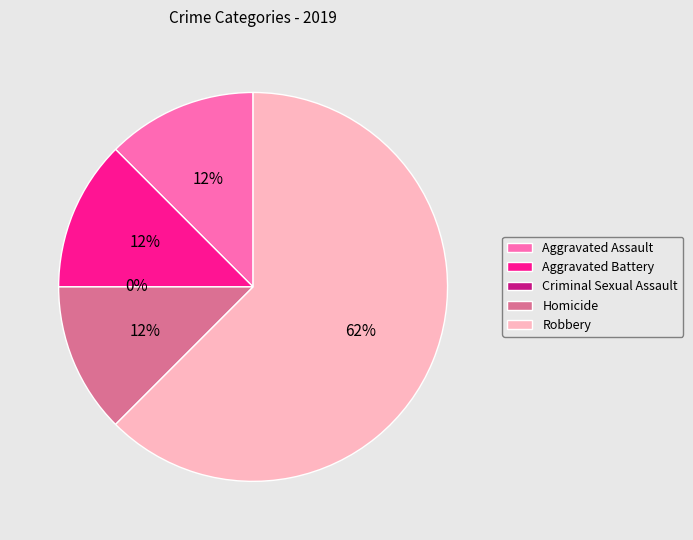

Does any single category account for the majority?

Yes